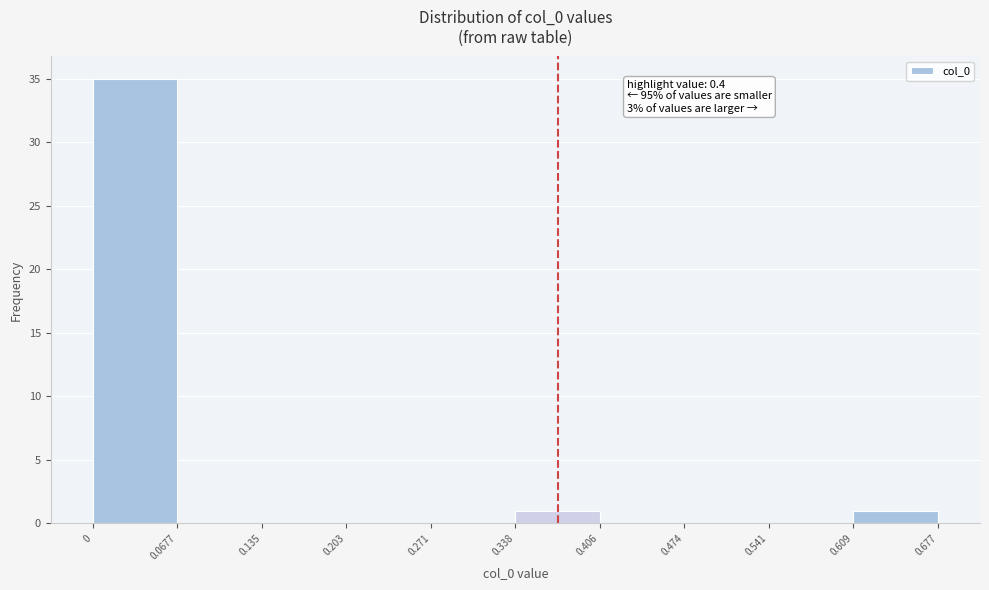

Which range on the x-axis has the tallest bar?

0 to 0.0677